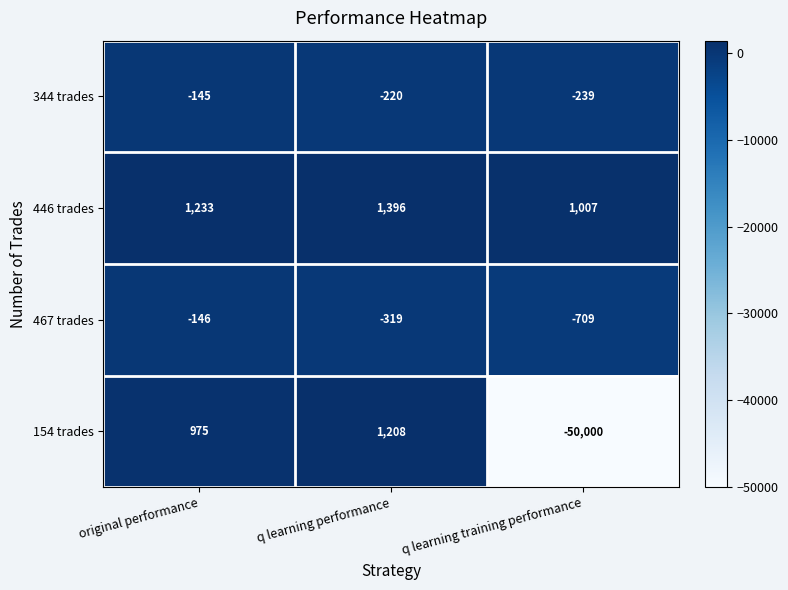

What is the spread (max minus min) of values at q learning training performance?

51007